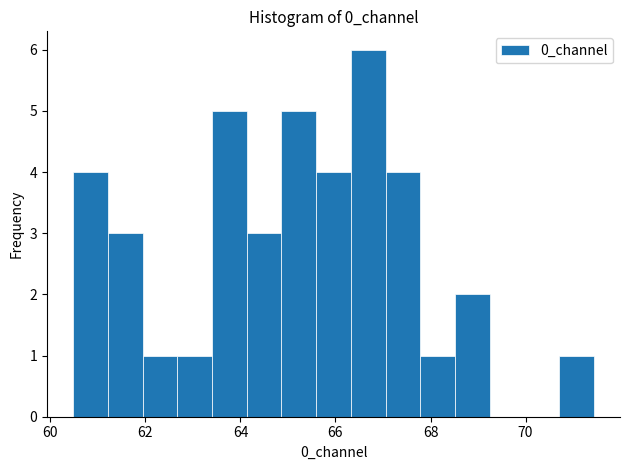

Read against the x-axis, roughly where is the centre of the tallest bar?

66.6